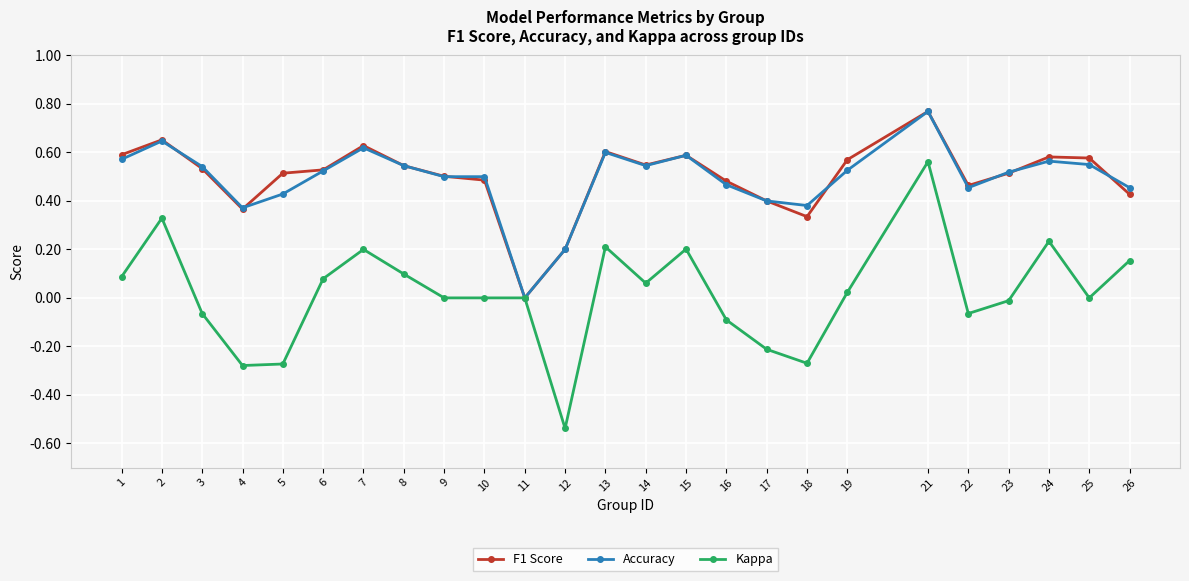

Does the chart display data point markers on the line(s)?

Yes